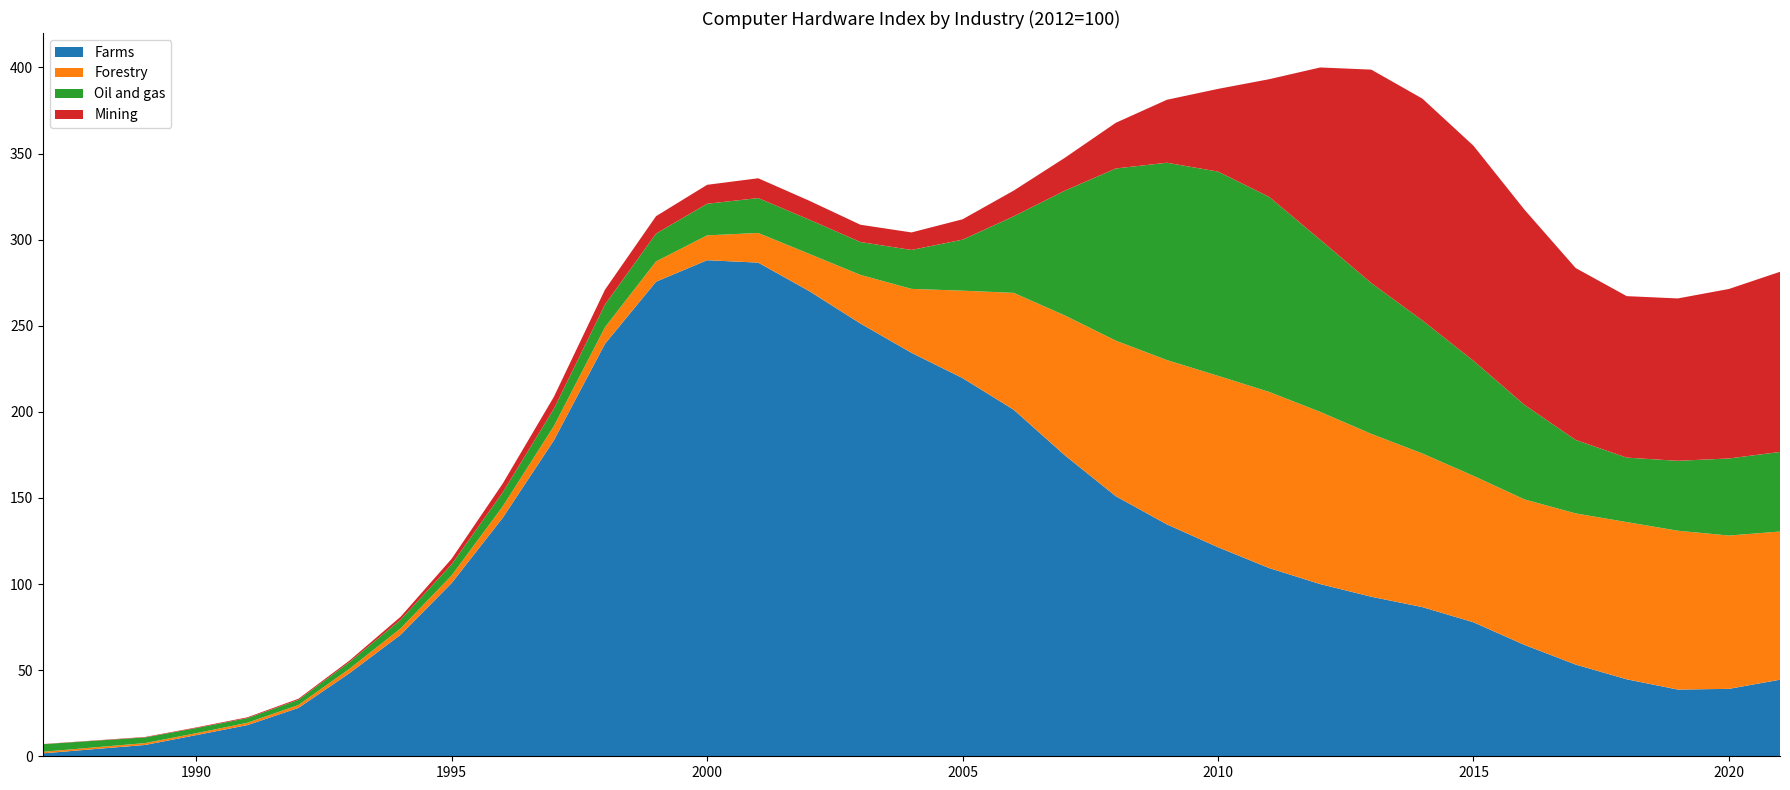

Reading left to right, list all the values displayed in this chart.

Farms: 1.7	6.6	12.3	18.1	28.1	48.3	70.6	100.6	138.5	183.4	239.5	275.6	288.1	286.7	270.1	251.3	234.3	219.6	201.3	174.8	151.0	134.7	121.4	109.3	100.0	92.6	86.6	77.8	64.7	53.3	44.7	38.7	39.2	44.5
Forestry: 0.9	1.1	1.1	1.4	1.7	2.6	3.7	4.4	6.6	8.3	9.6	11.8	14.4	17.2	21.6	28.2	37.1	50.8	67.8	81.2	90.3	95.4	99.5	102.3	100.0	94.6	89.2	85.0	84.5	87.8	91.3	92.2	89.0	86.1
Oil and gas: 4.4	3.3	3.0	2.7	3.0	3.9	5.1	6.5	8.1	10.1	13.2	16.2	18.4	20.3	19.9	19.1	22.6	29.6	44.4	72.4	100.0	114.6	118.6	113.3	100.0	87.6	77.3	66.8	54.9	42.7	37.4	40.6	44.8	46.2
Mining: 0.1	0.3	0.4	0.5	0.6	0.9	1.7	3.2	5.2	6.9	8.6	10.1	11.0	11.5	11.0	10.0	10.2	11.8	14.9	19.1	26.5	36.6	48.0	68.3	100.0	123.9	128.8	124.9	113.3	99.8	93.8	94.3	98.4	104.6